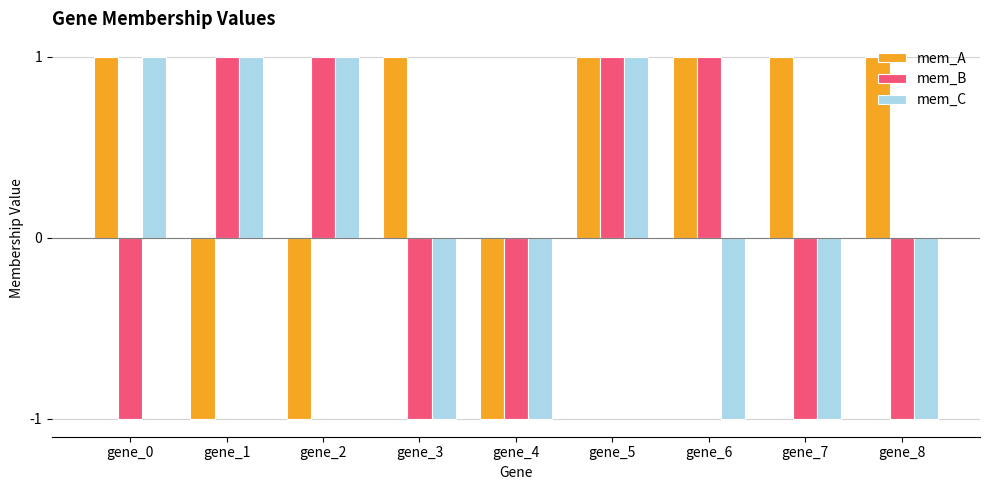

The value of mem_C at gene_2 is 1. True or false?

True